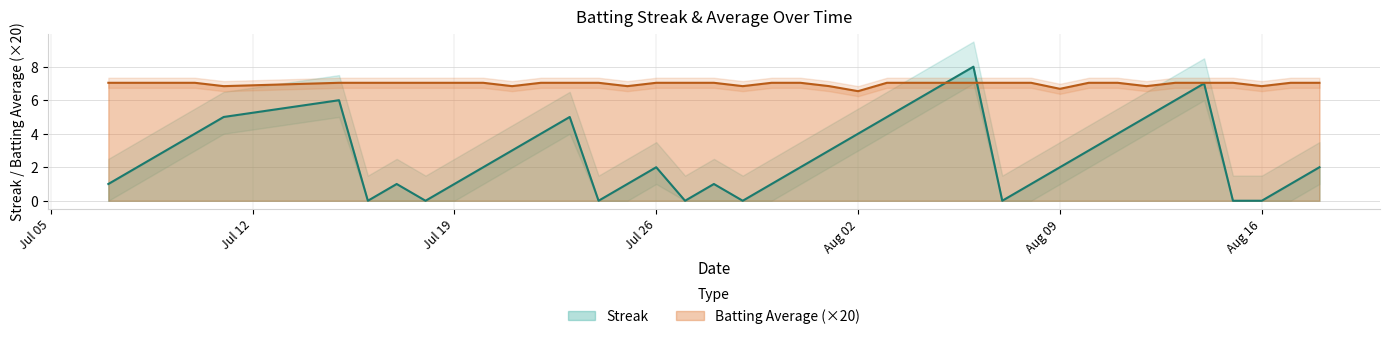

Where is the first local minimum for Batting Average1?

2010-07-11